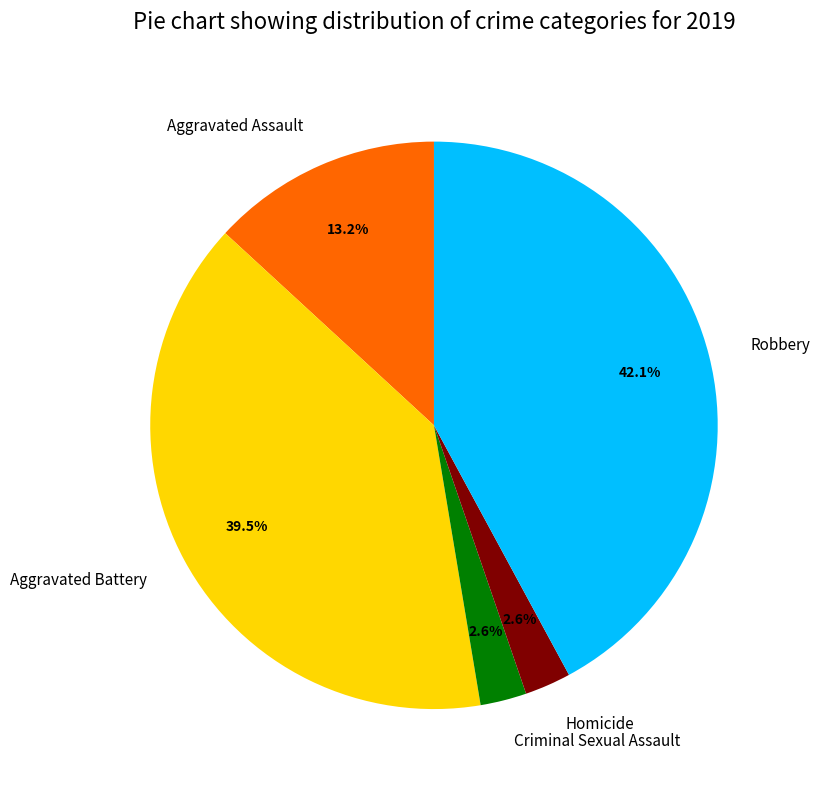

Is there any slice that represents more than half of the pie?

No